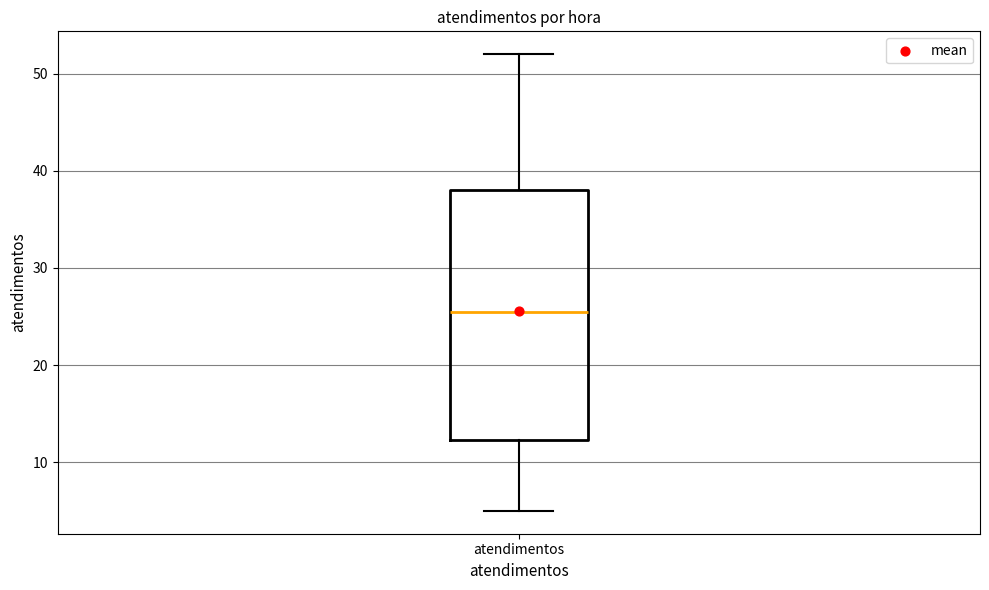

Where is the upper edge of the box for atendimentos on the y-axis? The values are not printed on the chart, so give them approximately, as read against the axis.

38